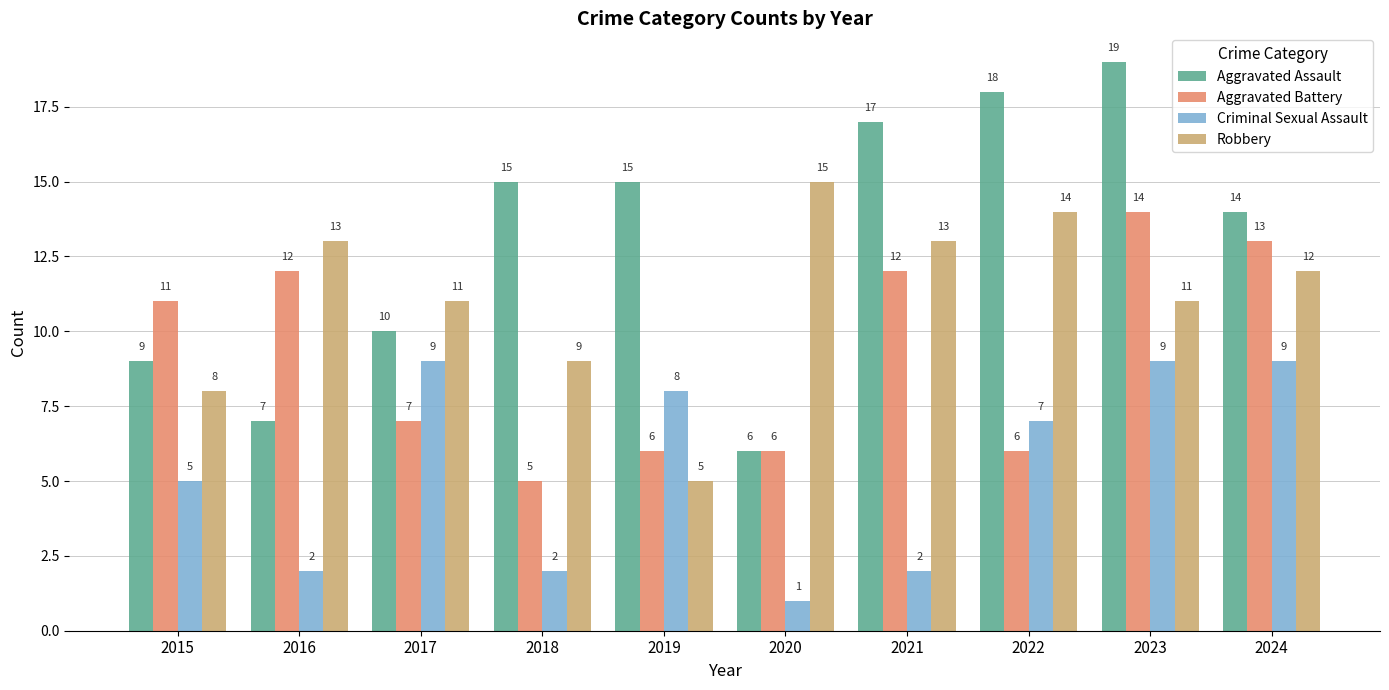

What is the sum of all Aggravated Assault values?

130